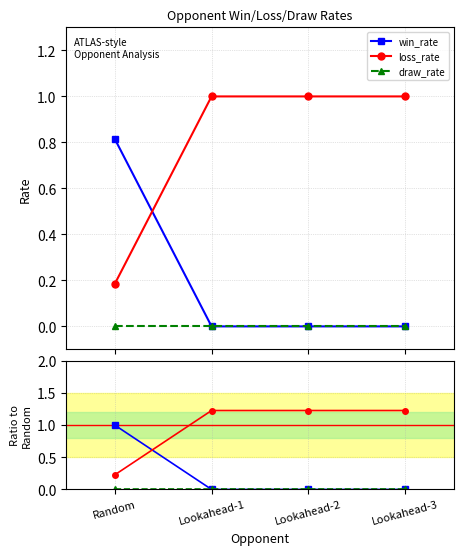

How many win_rate values are between 0 and 1?

4